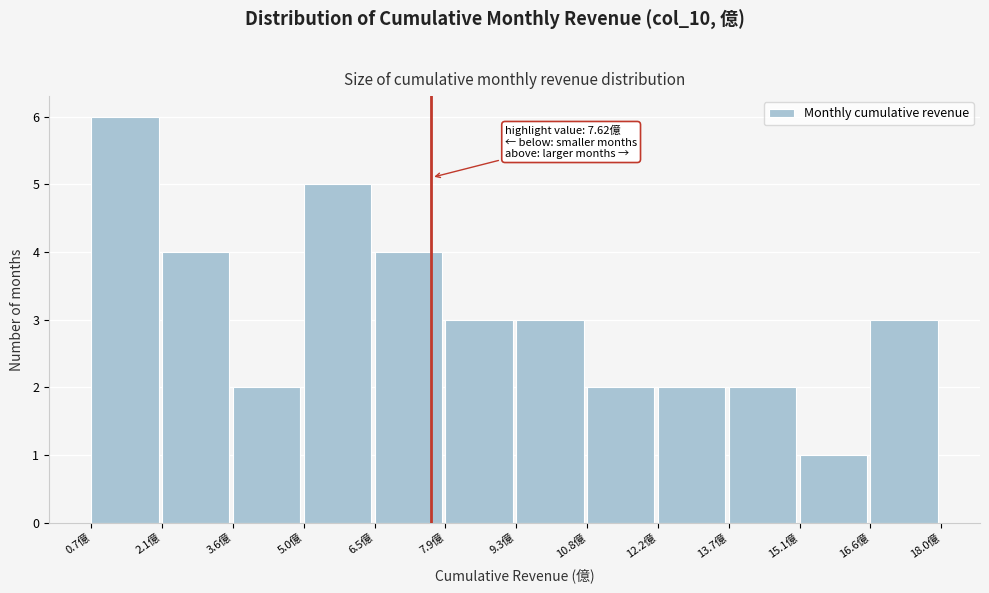

Which range on the x-axis has the tallest bar?

0.6 to 2.2